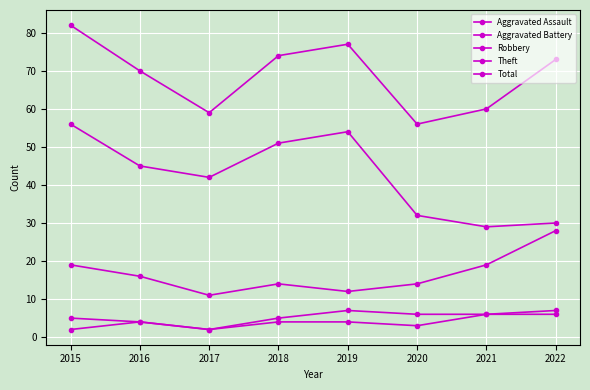

At which label does Aggravated Battery reach its peak?

2019